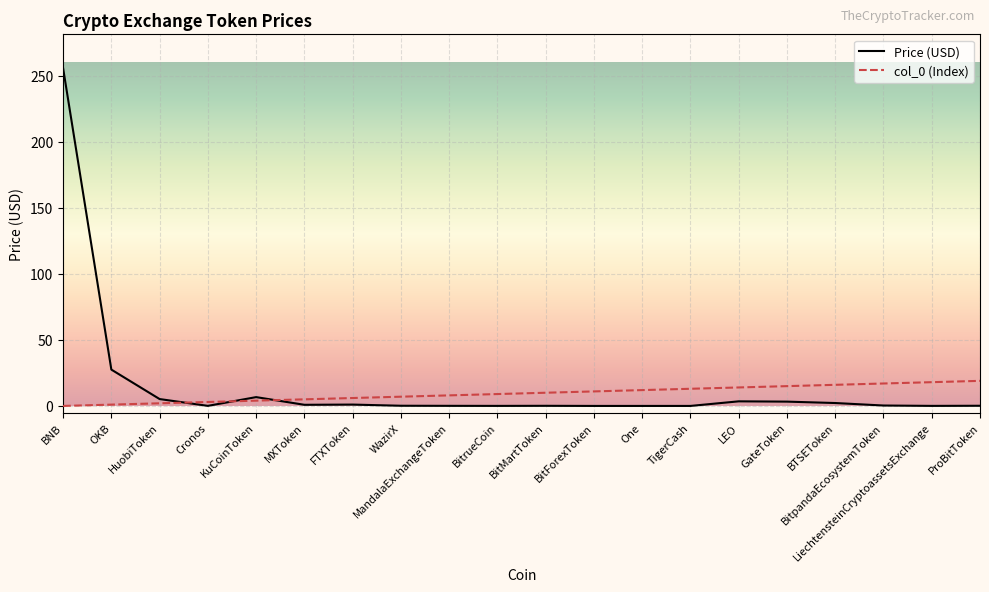

What is the spread (max minus min) of values at BNB?

255.9